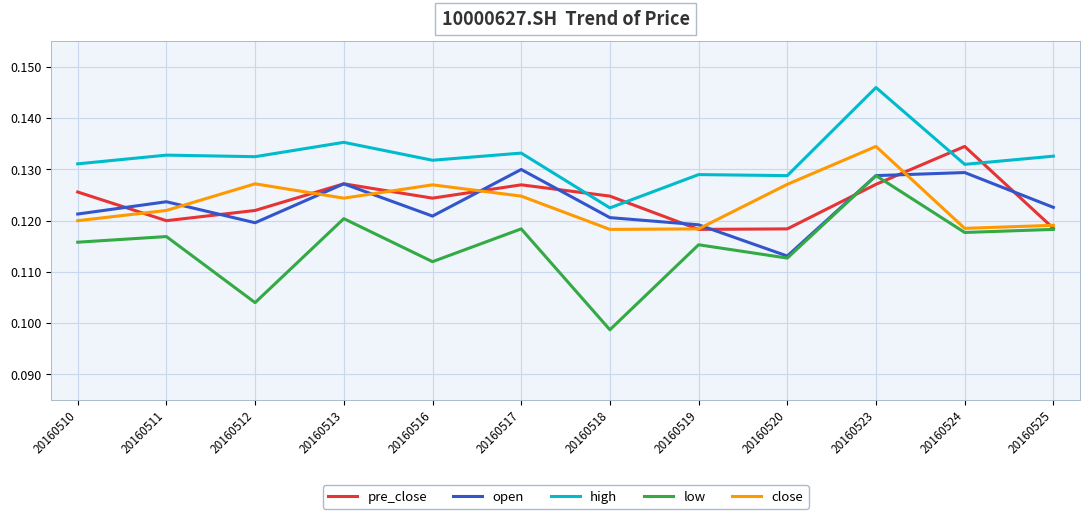

True or false: high has a value of 0.2 at 20160511.

False